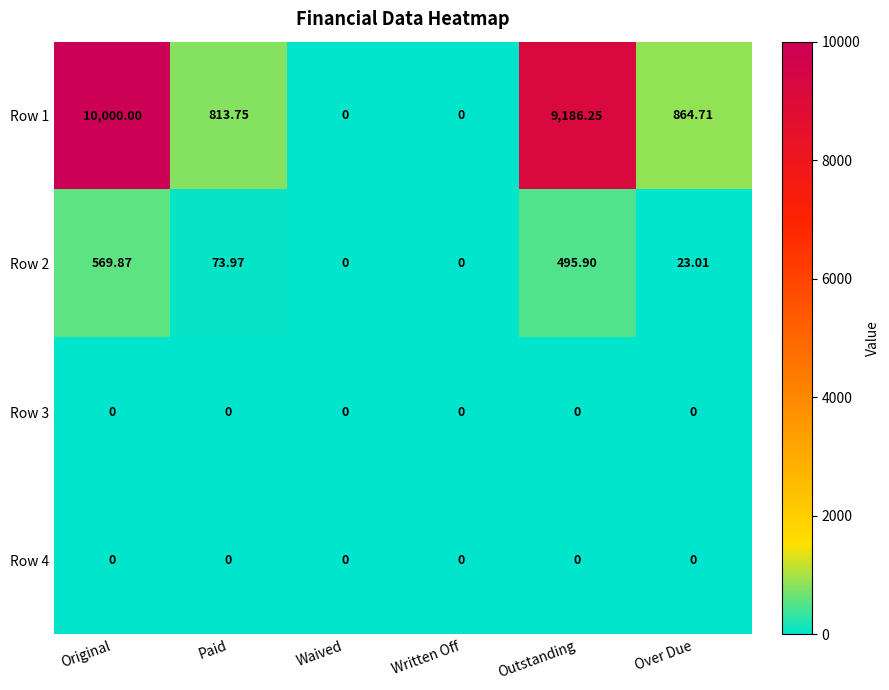

At which category is the sum across all series the highest?

Original